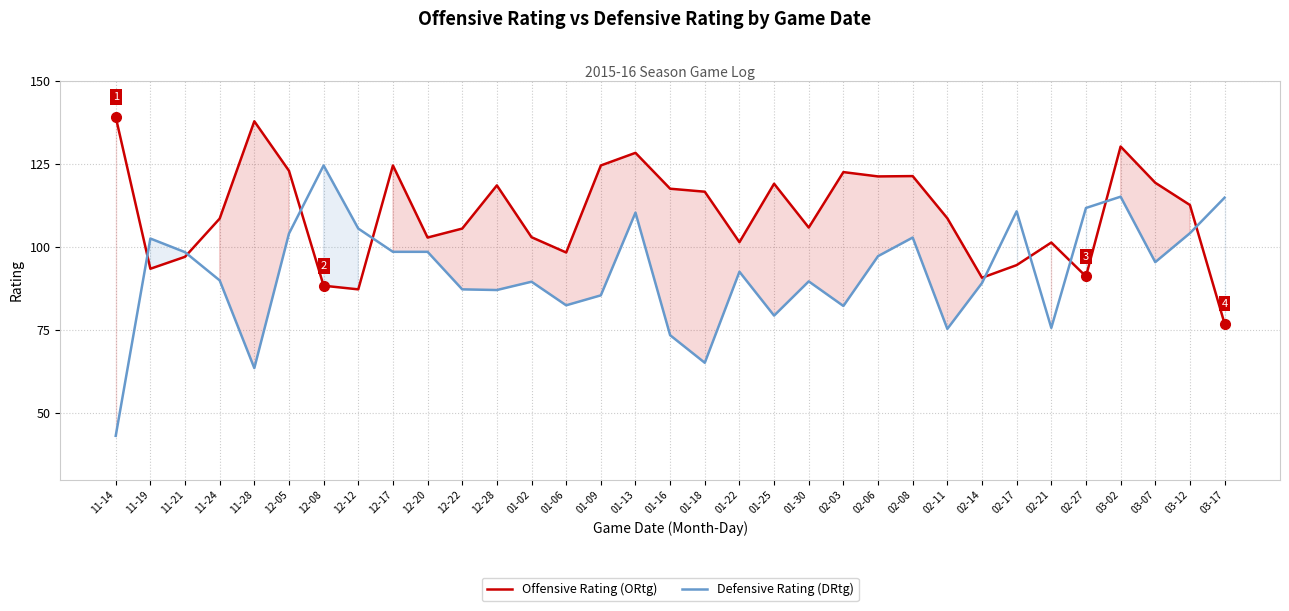

Which series ends up on top after the final intersection of Offensive Rating (ORtg) and Defensive Rating (DRtg)?

Defensive Rating (DRtg)